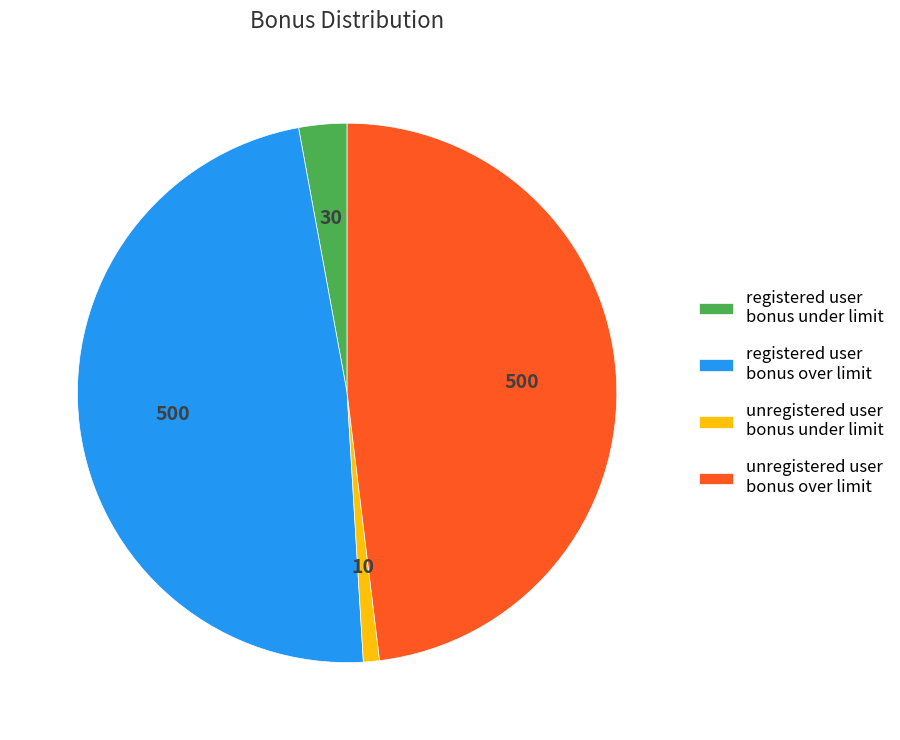

Does unregistered user bonus over limit represent more than half of the total?

No